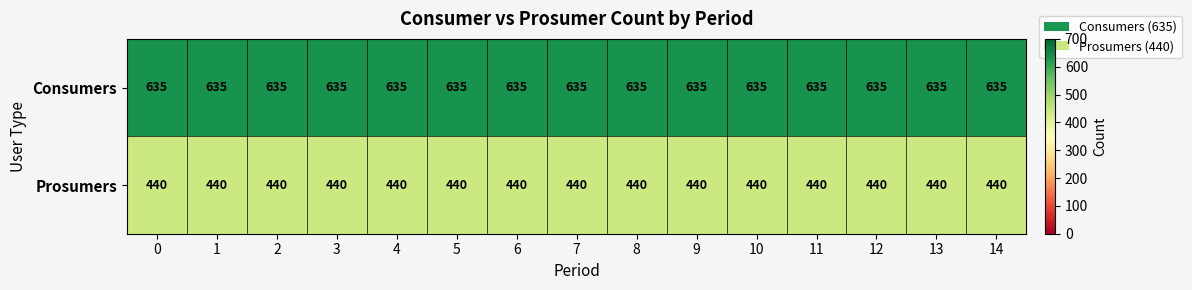

List the series in order of their peak value, lowest first.

Prosumers, Consumers